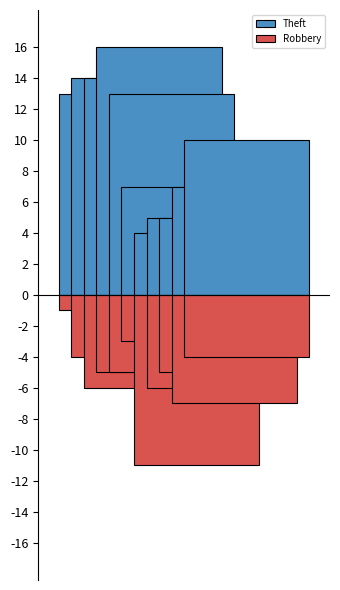

What is the difference between the highest and lowest values at 2016?

10